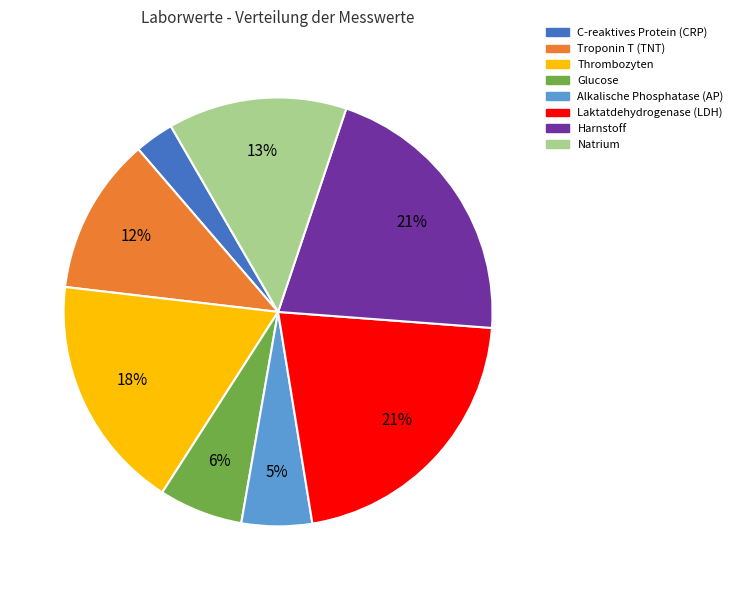

Does Laktatdehydrogenase (LDH) represent more than half of the total?

No